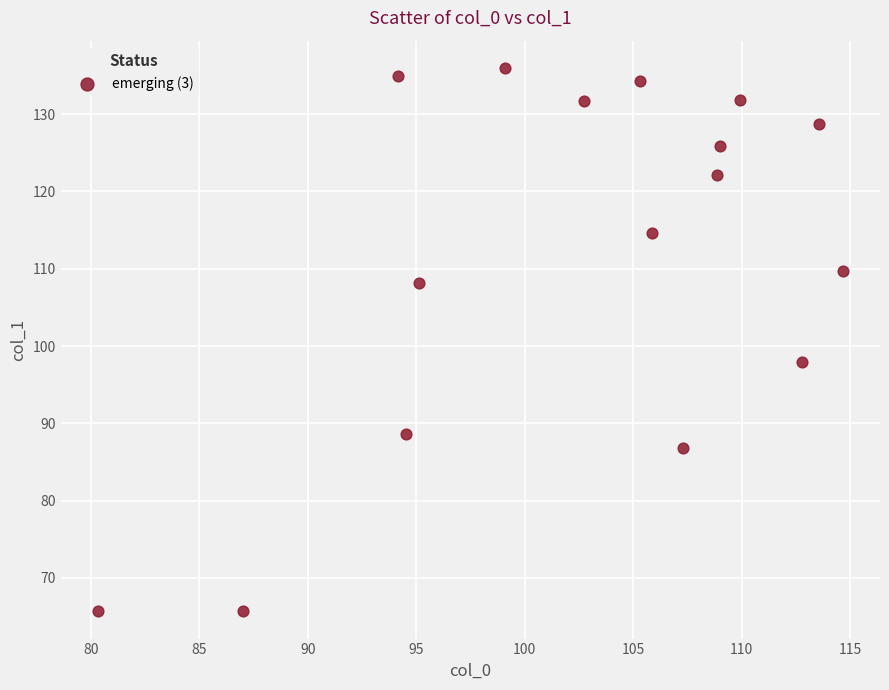

What is the range of Y values (max minus min)?

70.3